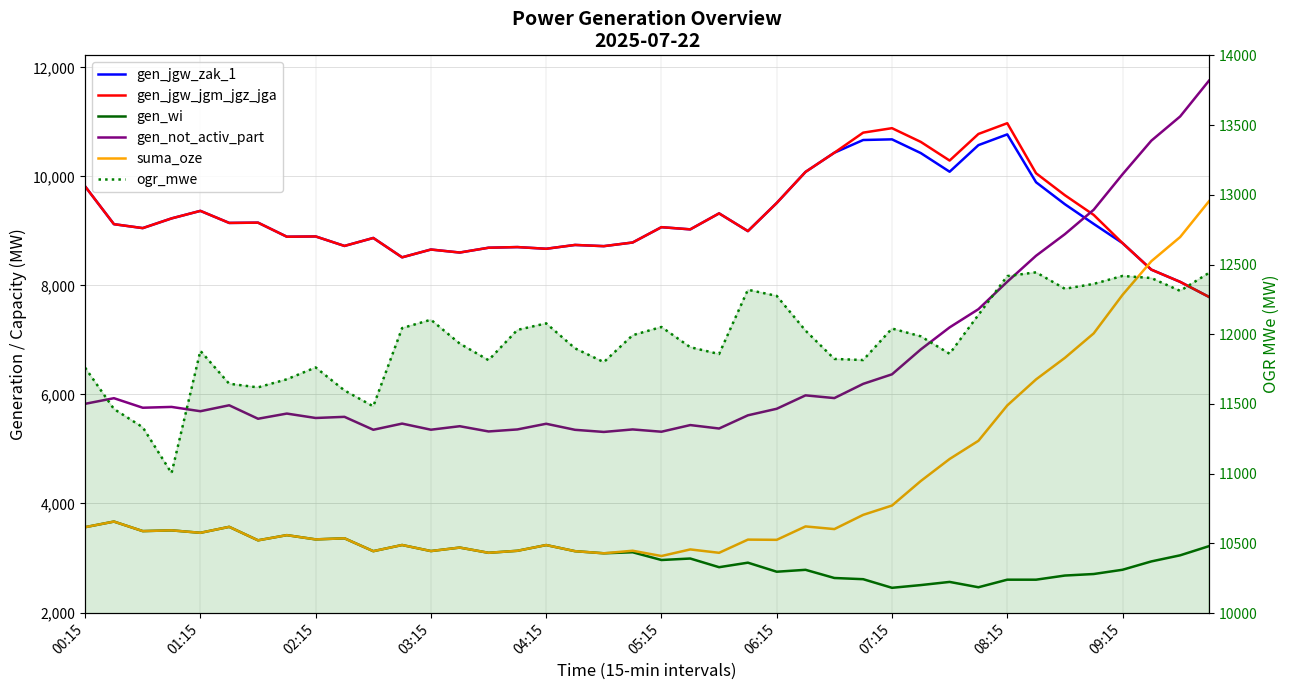

True or false: gen_not_activ_part and ogr_mwe intersect in this chart.

False